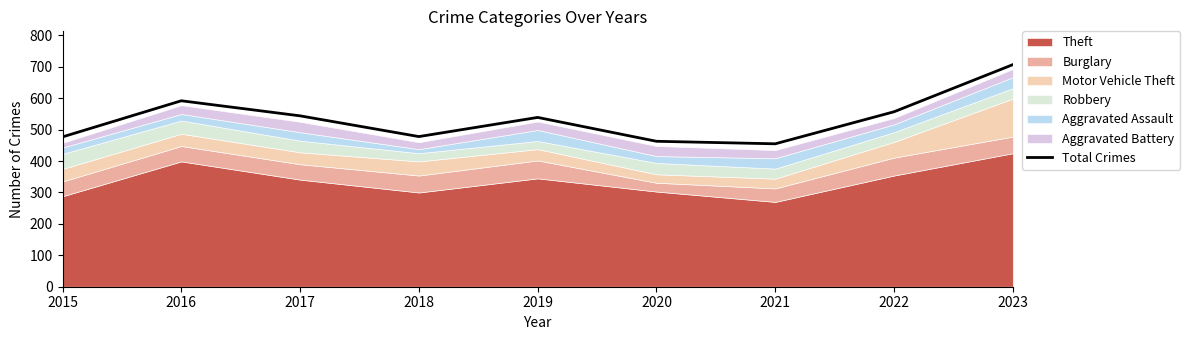

The chart shows a value of 156 at 2019. True or false?

False